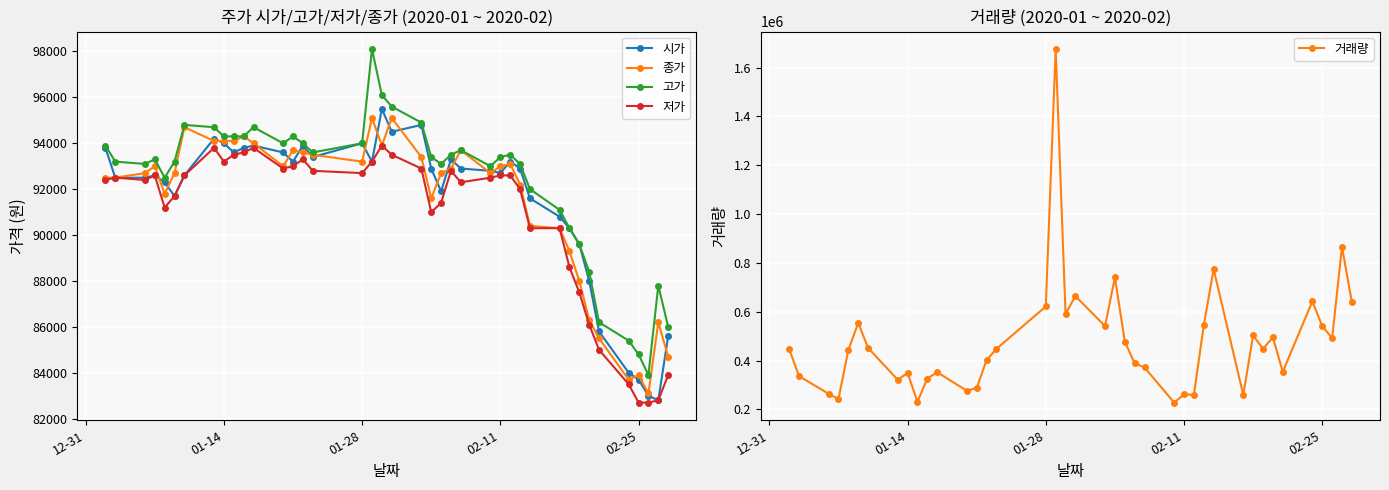

What is the maximum value for 고가?

98100